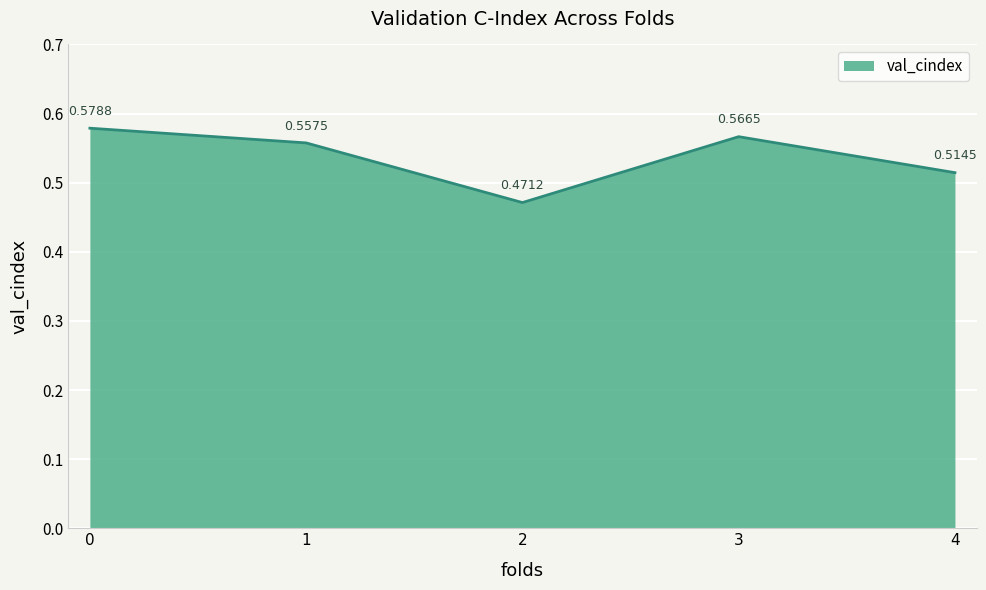

What is the sum of all values?

2.7